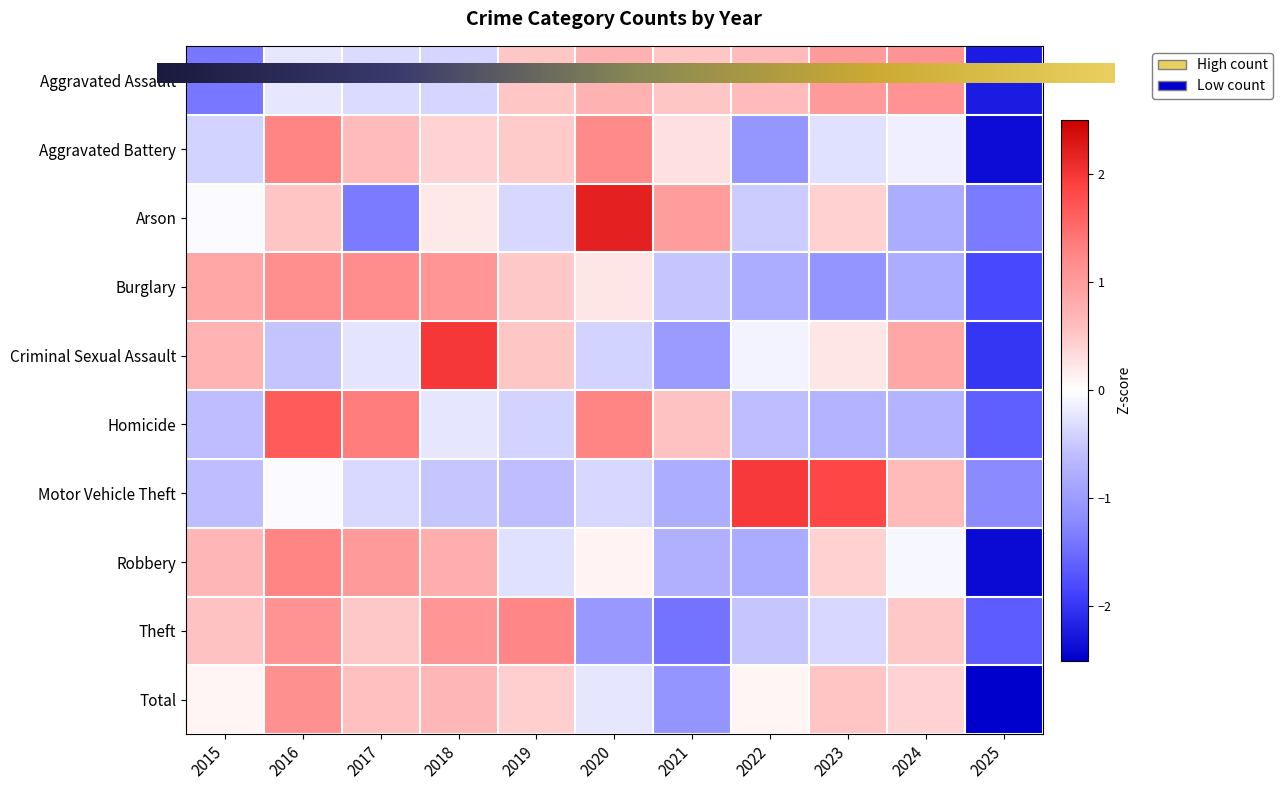

Which category has the lowest value in the Robbery series?

2025